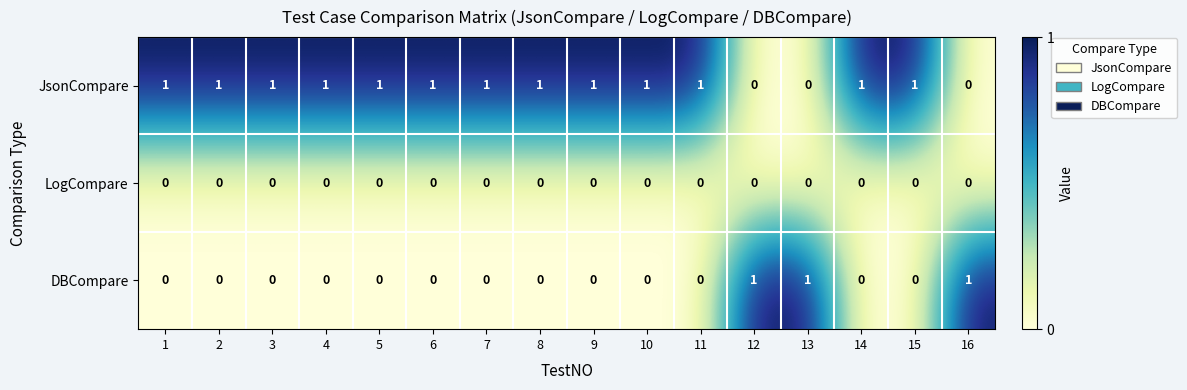

How many DBCompare values are between 0 and 1?

16